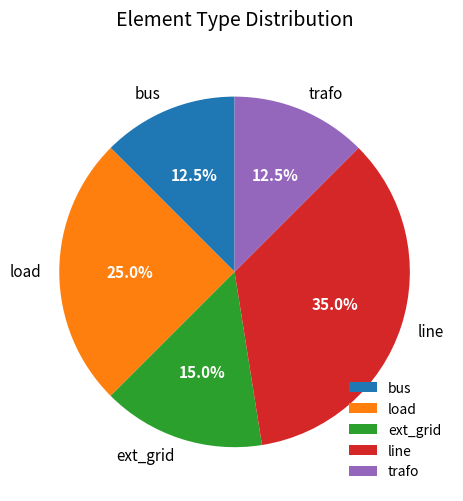

Combined, what portion of the pie is line and ext_grid?

50.0%